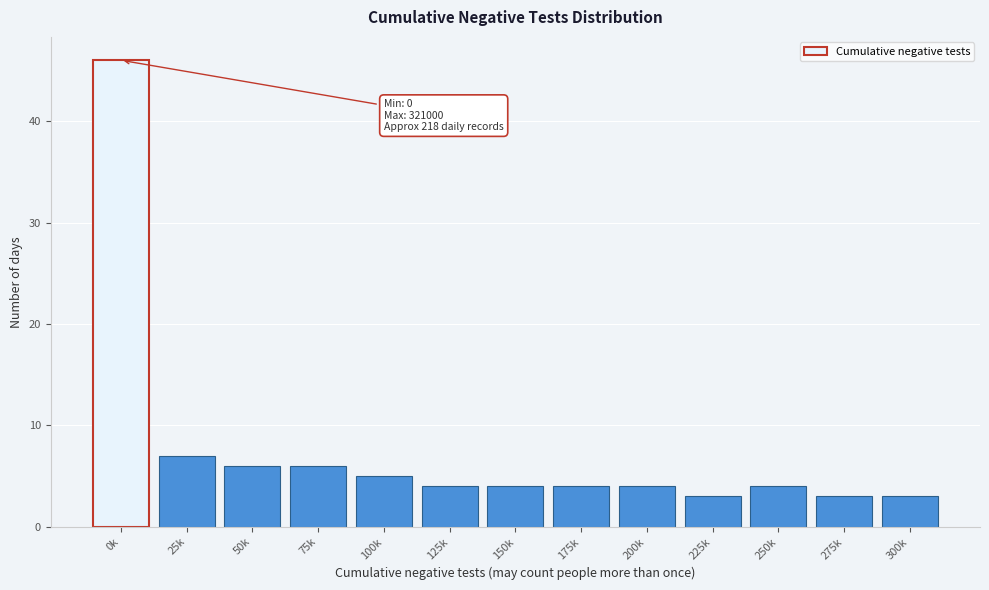

Reading left to right, transcribe all the data shown in this chart.

0k=46	25k=7	50k=6	75k=6	100k=5	125k=4	150k=4	175k=4	200k=4	225k=3	250k=4	275k=3	300k=3